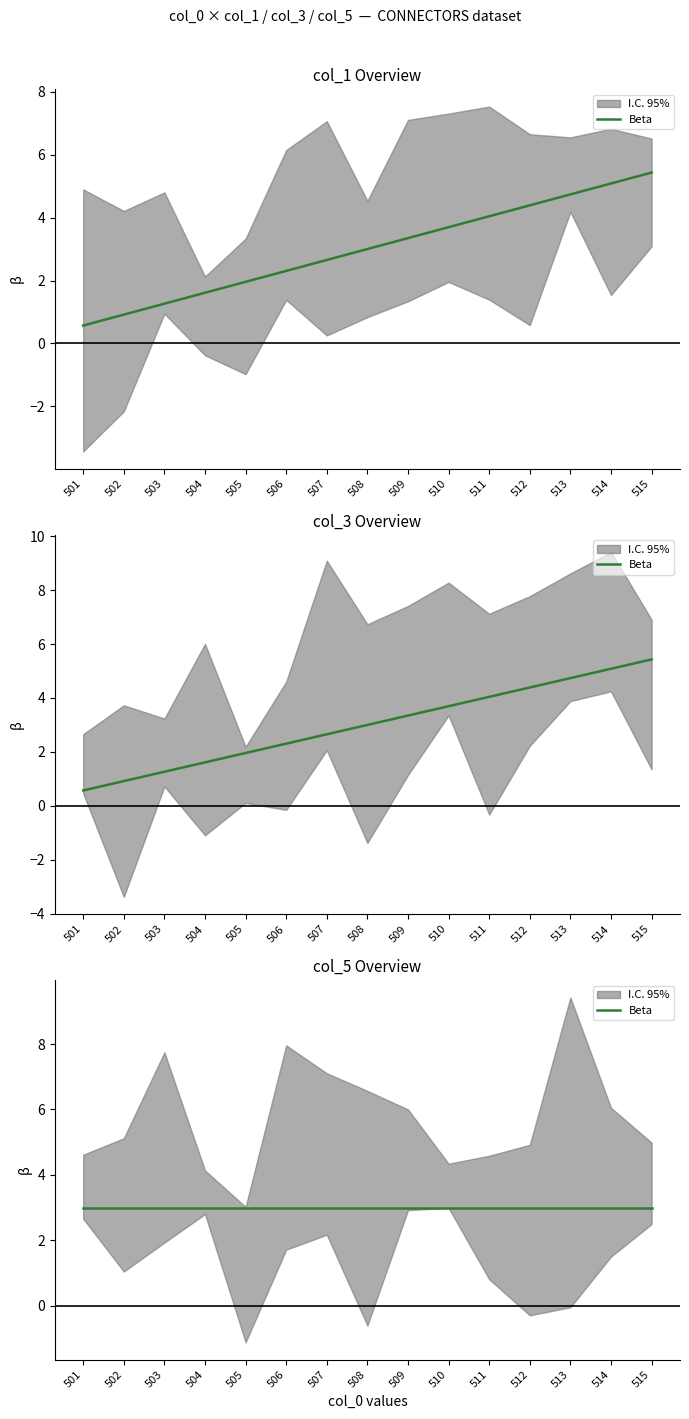

Which category has the highest value in the col_3 series?

515